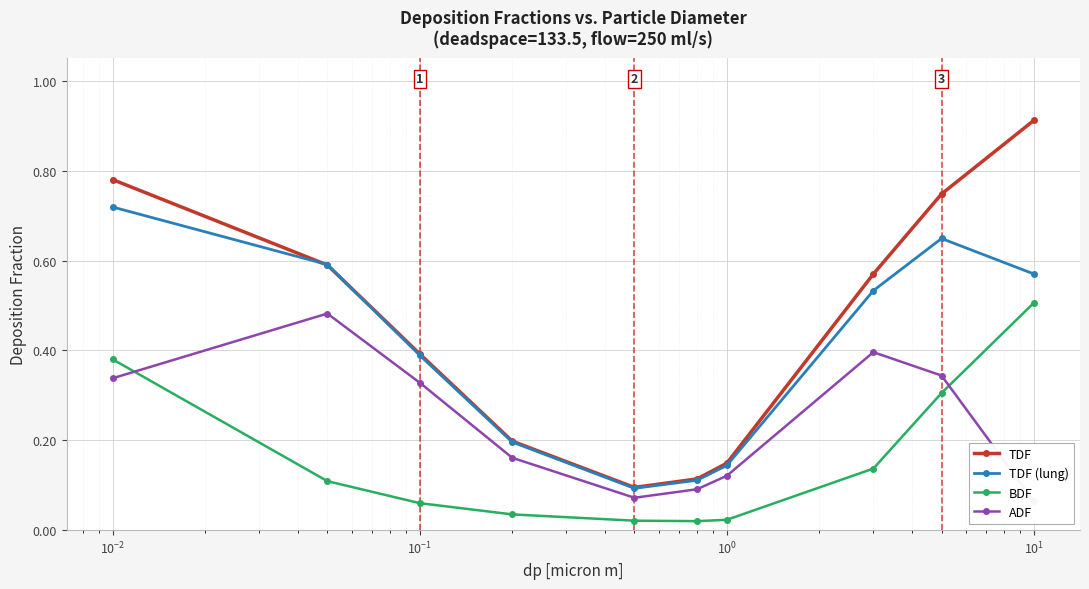

How many interior local valleys does the TDF series have?

1